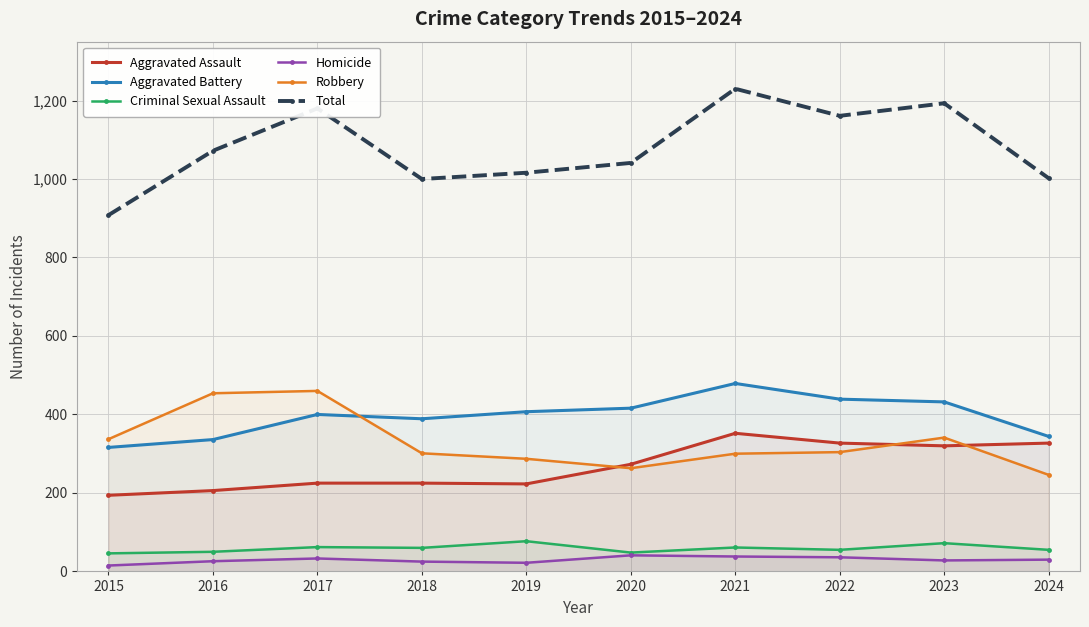

Is it true that Criminal Sexual Assault equals 50 at 2016?

True